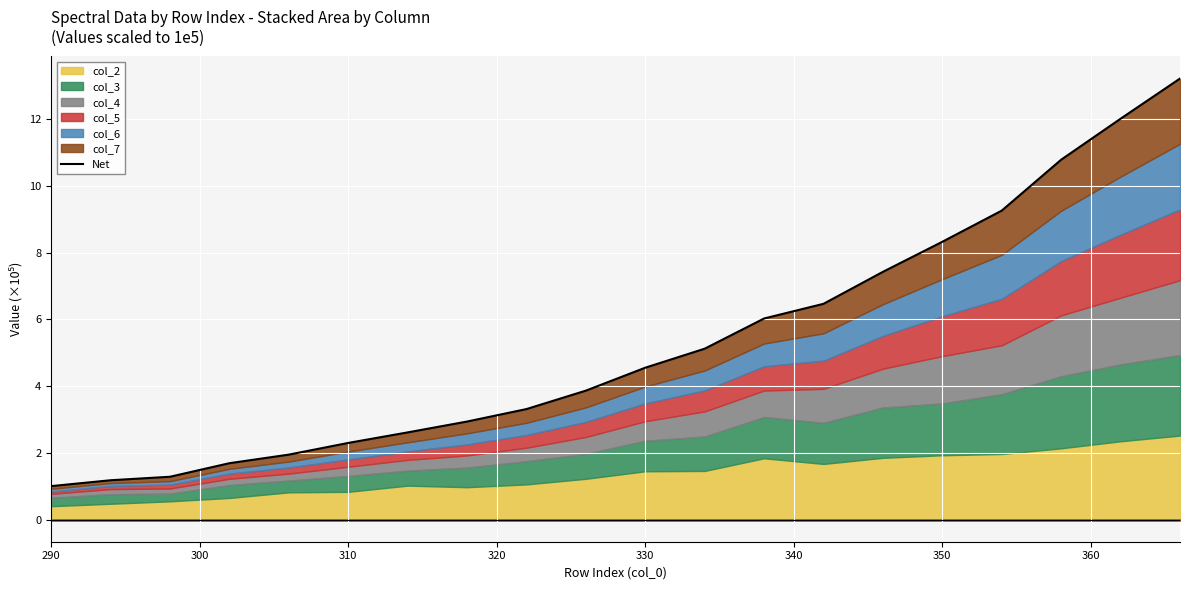

What is the sum of all values?

105.3